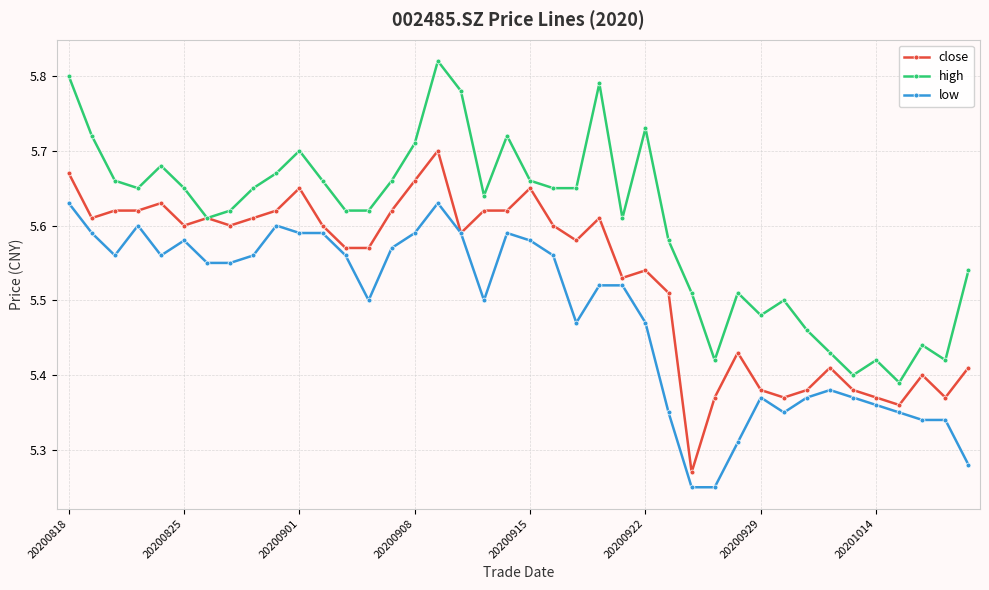

True or false: low and high intersect in this chart.

False